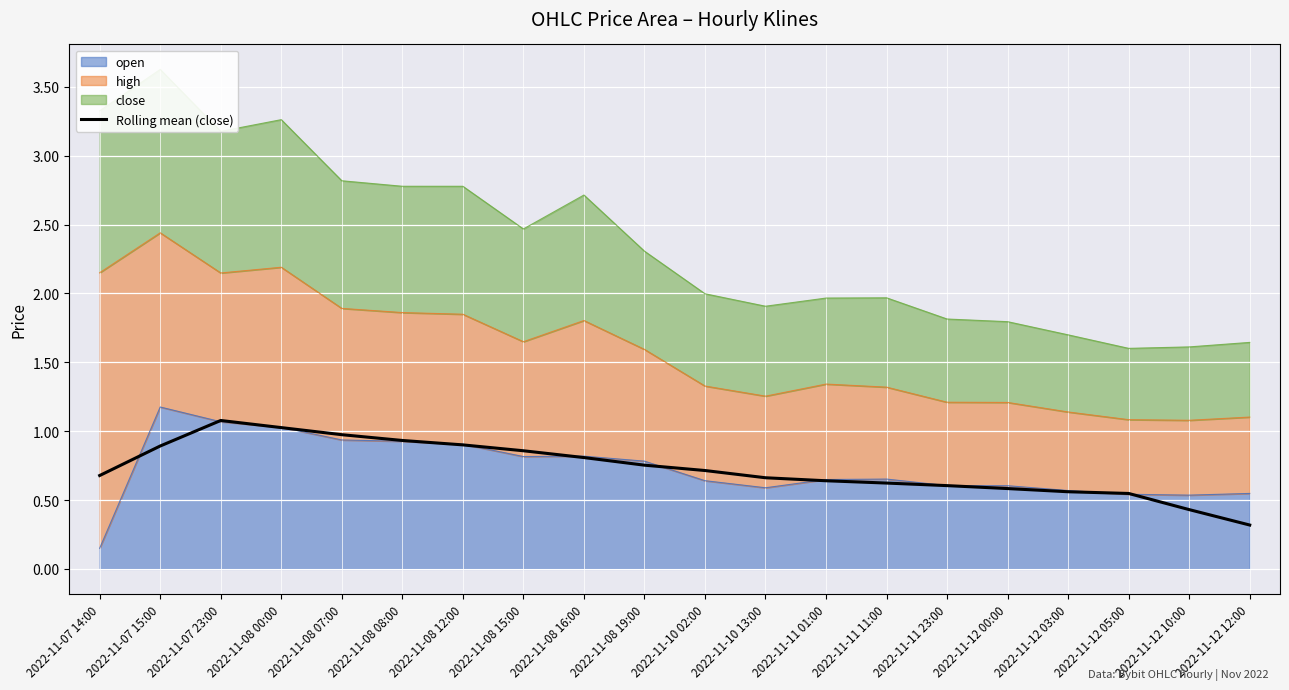

What is the change in value from 2022-11-08 19:00 to 2022-11-11 23:00?

-0.1